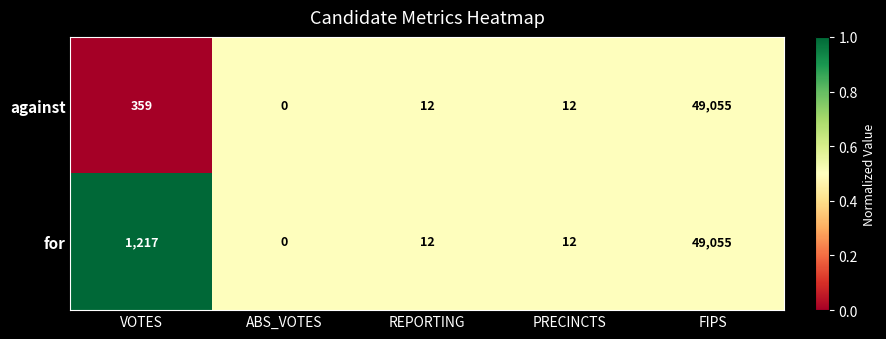

At which category is the sum across all series the highest?

FIPS